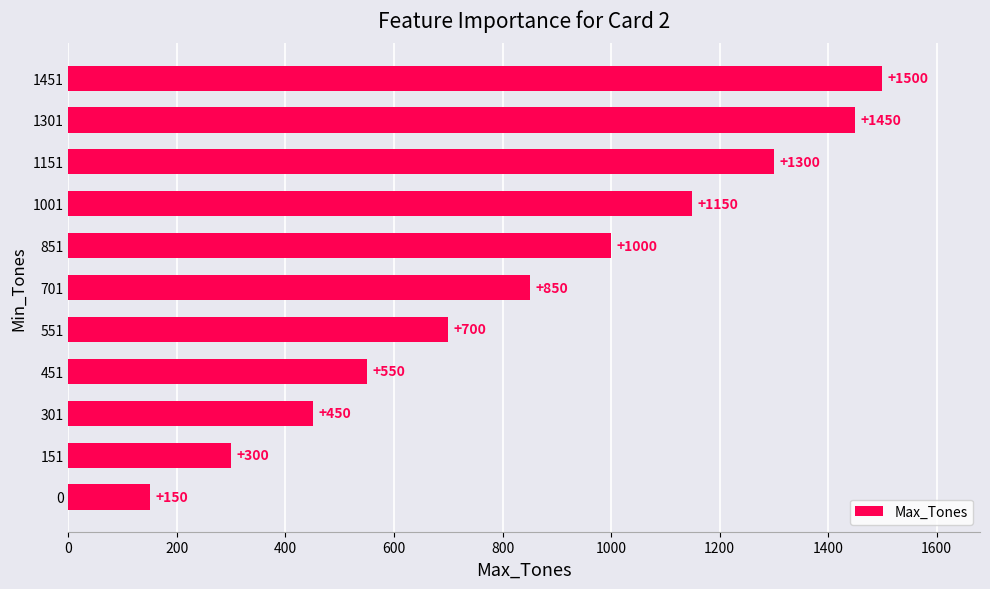

Between 301 and 451, which is larger?

451